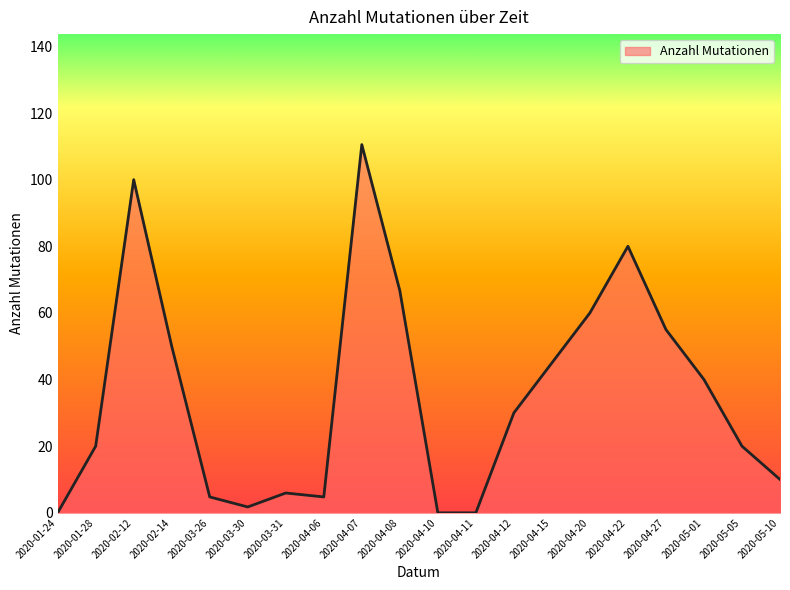

At which category does the data reach its first local valley?

2020-03-30